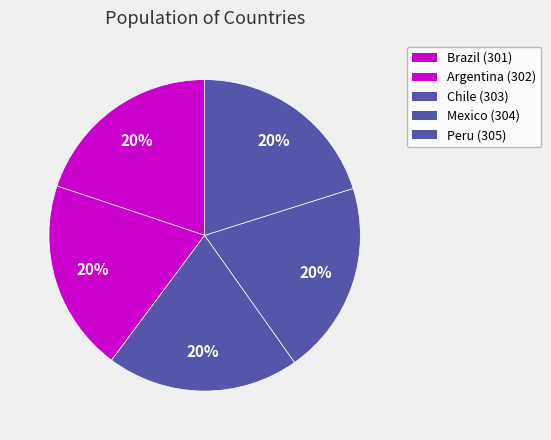

How many segments does this pie chart have?

5